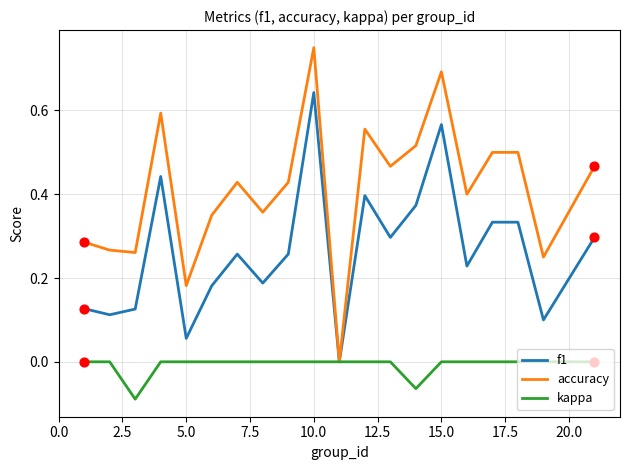

Which series has the largest range (max minus min)?

accuracy